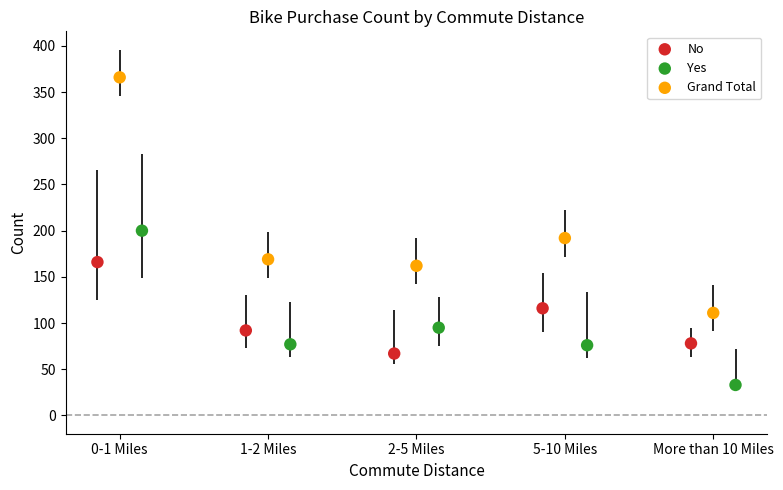

Which series contains the lowest Y value?

Yes